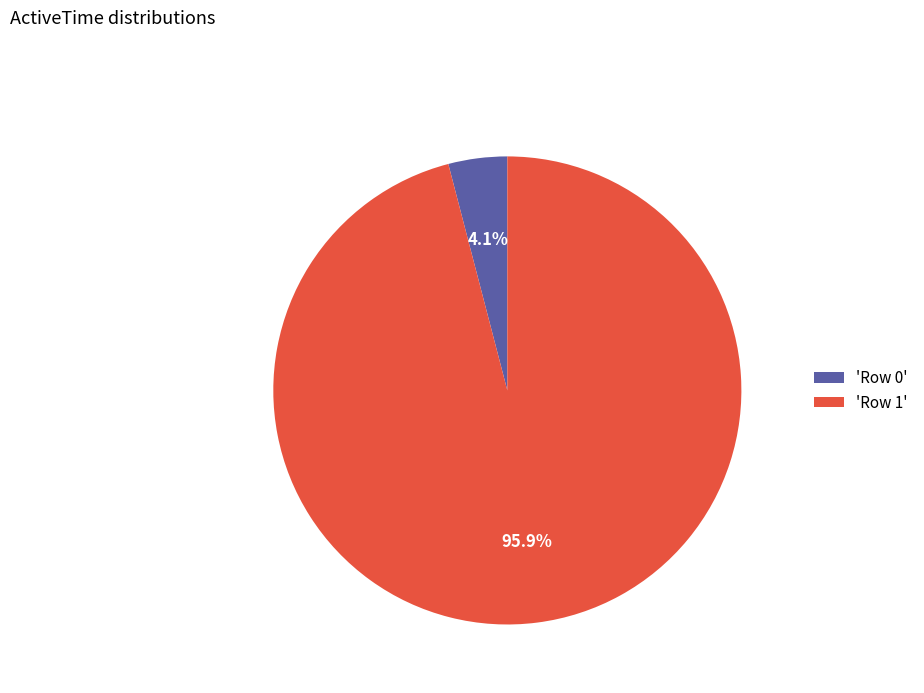

How much of the chart is everything except 'Row 0'?

95.9%